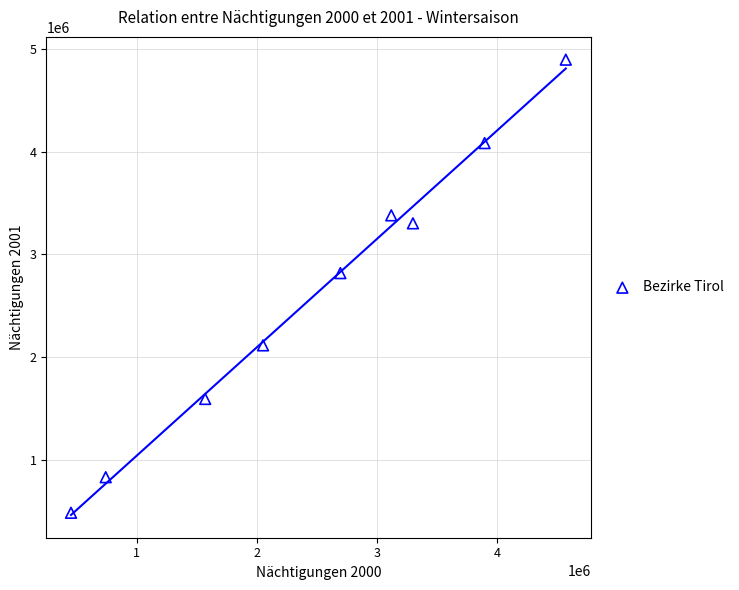

What Y value in the scatter plot is closest to 2690239?

2817605